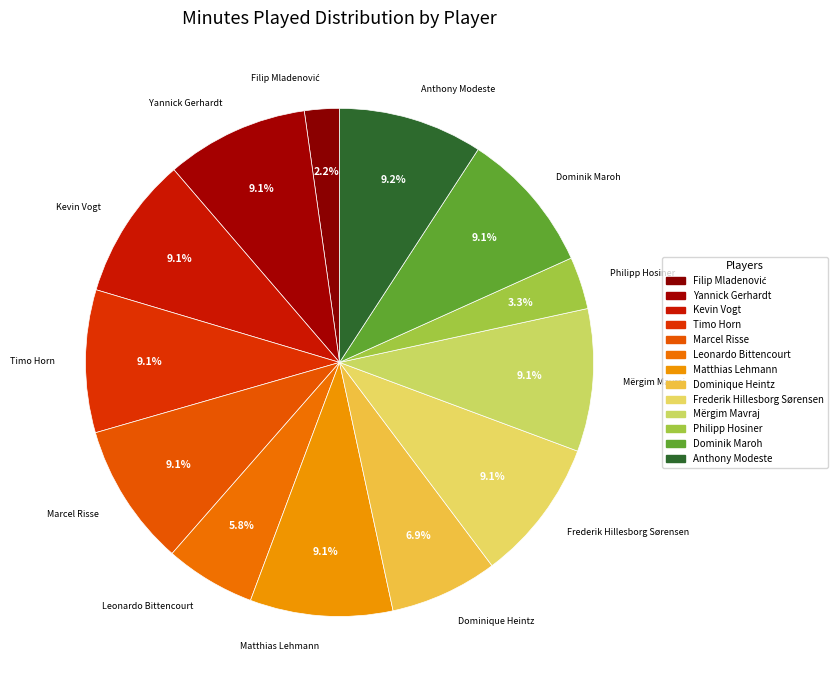

To the nearest percent, what is the combined percentage of Mërgim Mavraj and Matthias Lehmann?

18%